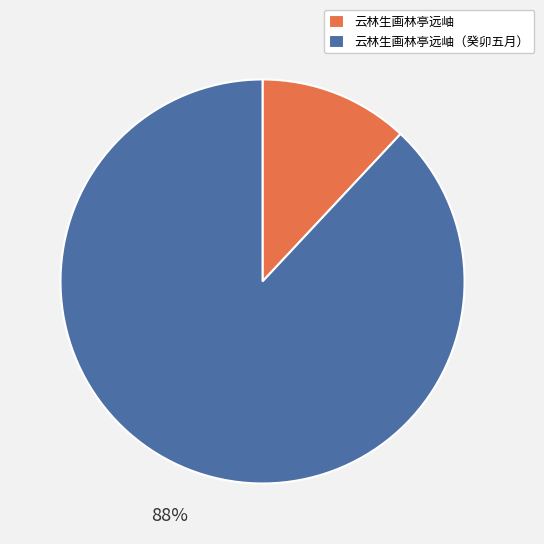

To the nearest percent, what is the difference between the 云林生画林亭远岫（癸卯五月） and 云林生画林亭远岫 slice percentages?

76%